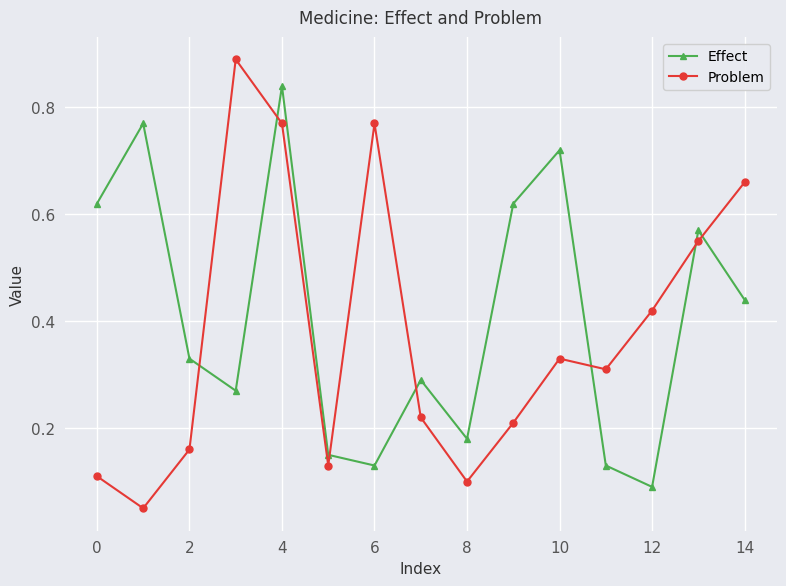

At how many categories does at least one series exceed 0?

15